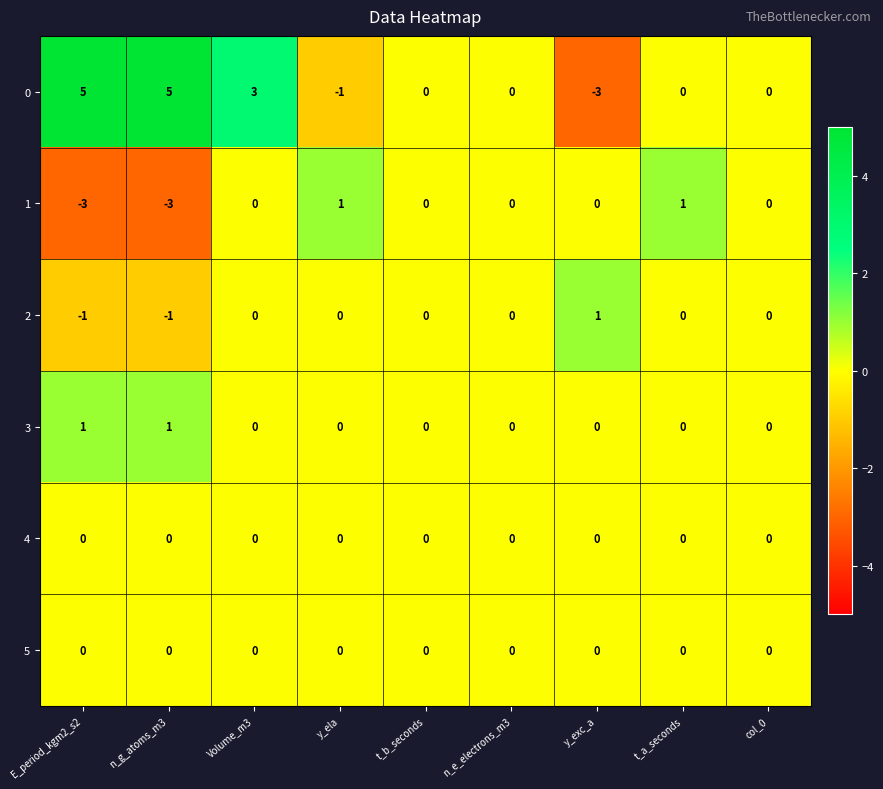

At which category is the sum across all series the highest?

Volume_m3